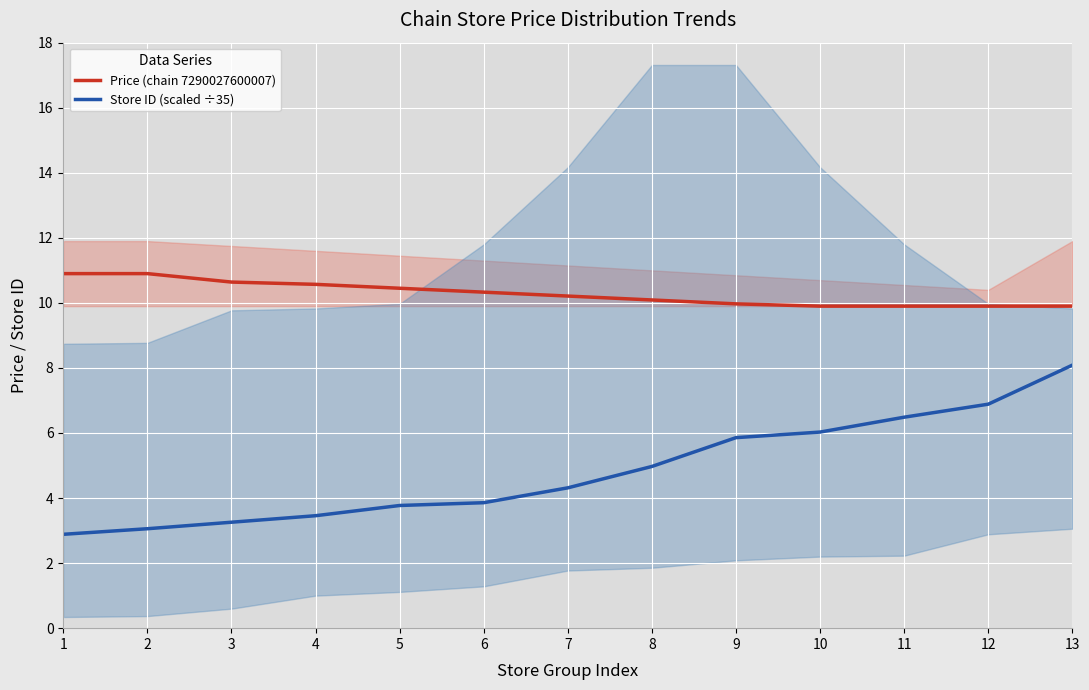

What is the value of the Price (chain 7290027600007) point at the 12th from the left?

9.9